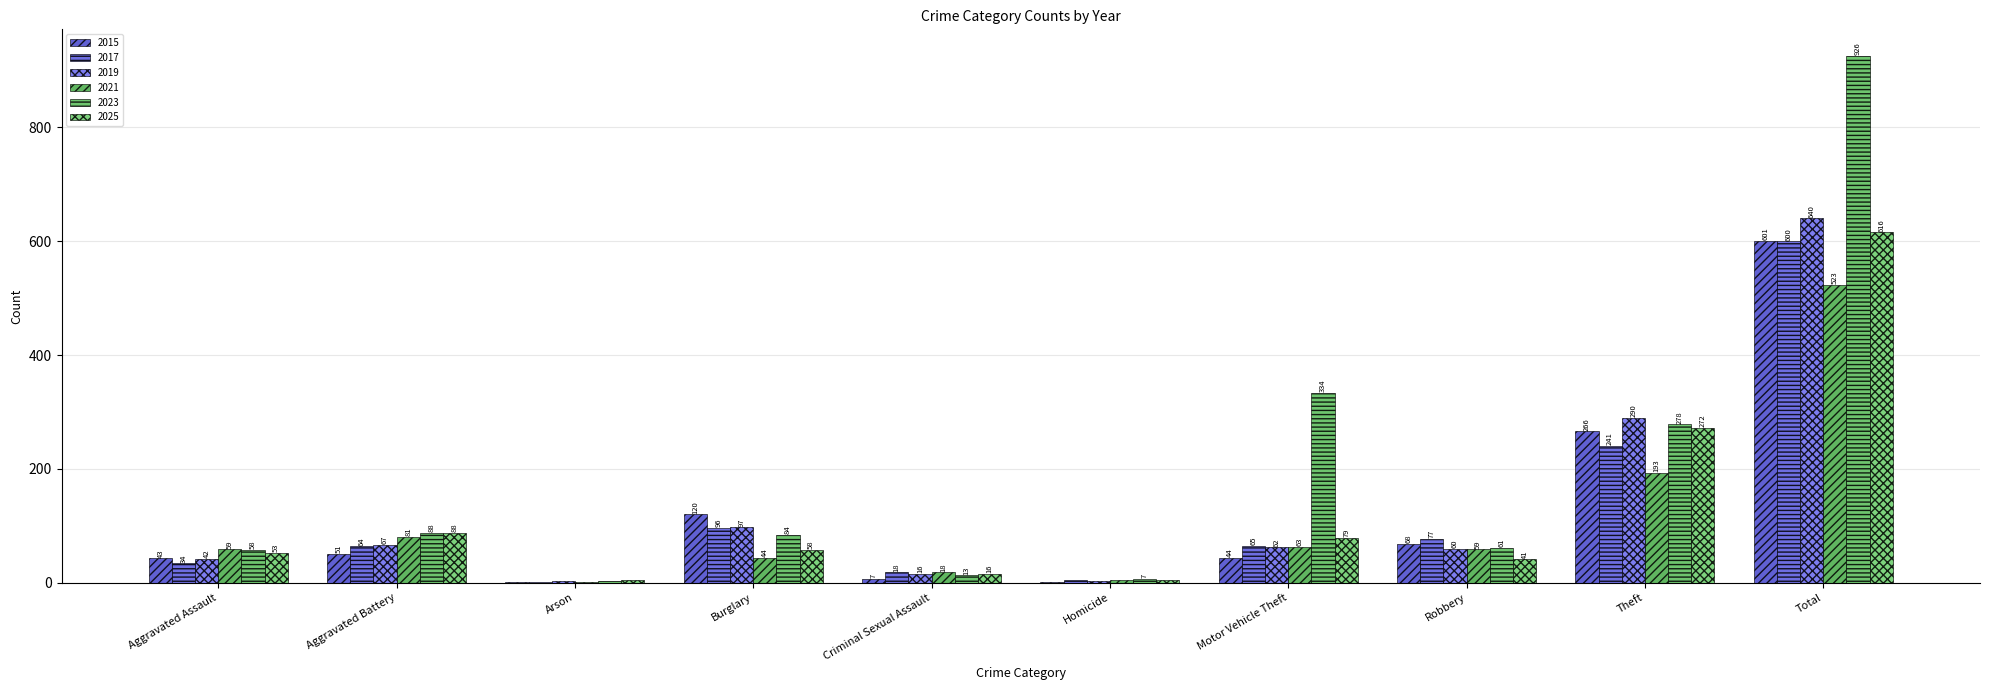

What position from the right is Aggravated Assault?

10